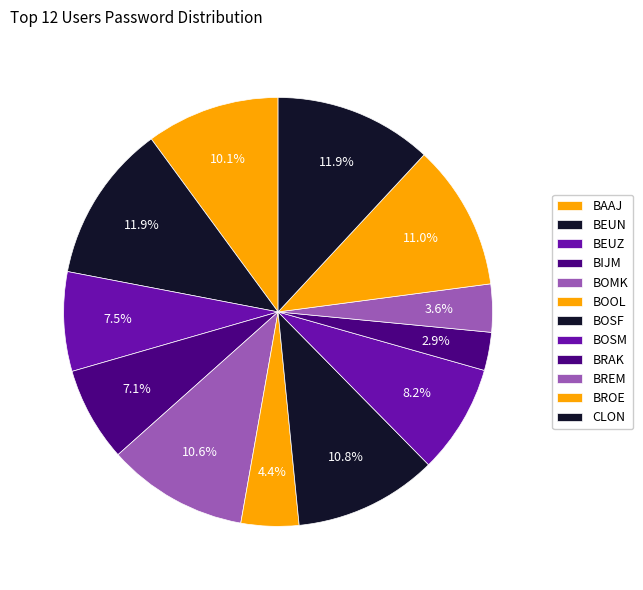

To the nearest percent, what is the average slice percentage?

8%